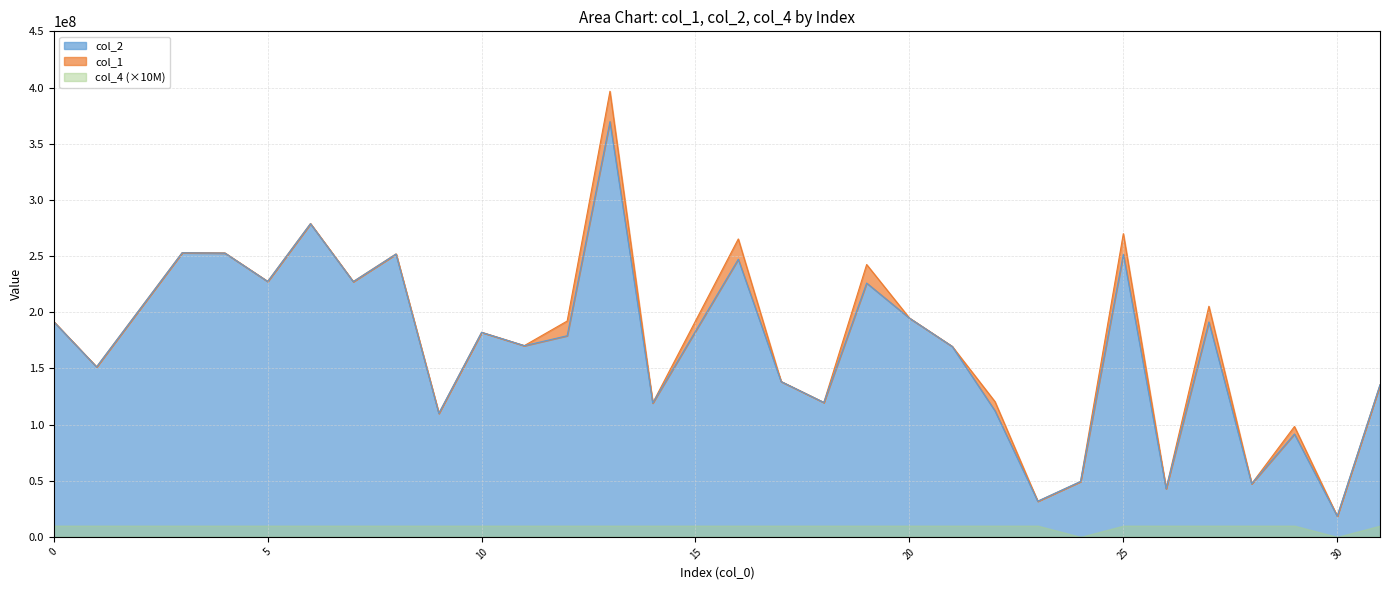

Is the value of col_1 at 12 greater than the value of col_2 at 19?

No